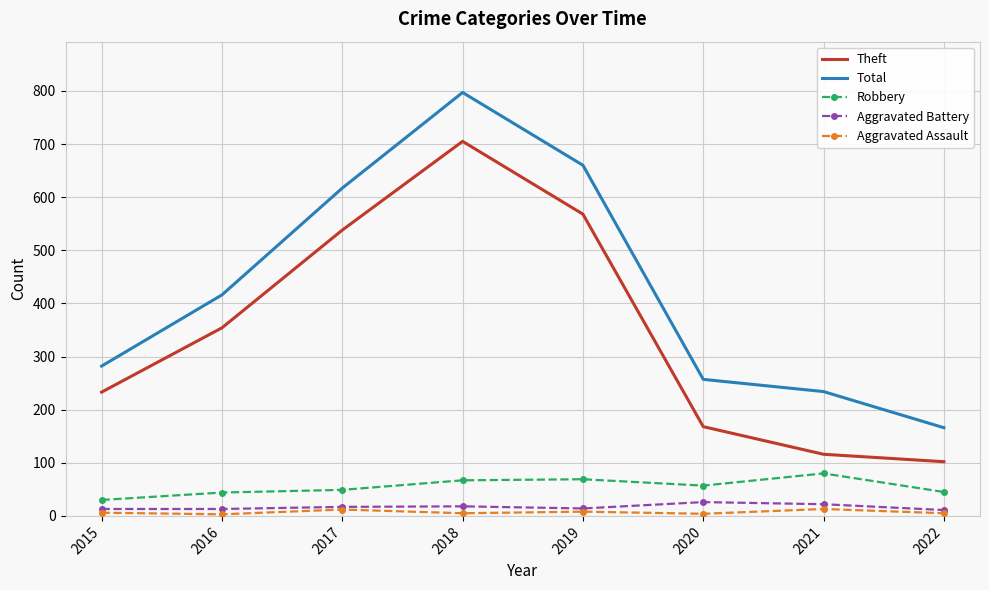

Where is Total nearest to the value 481?

2016